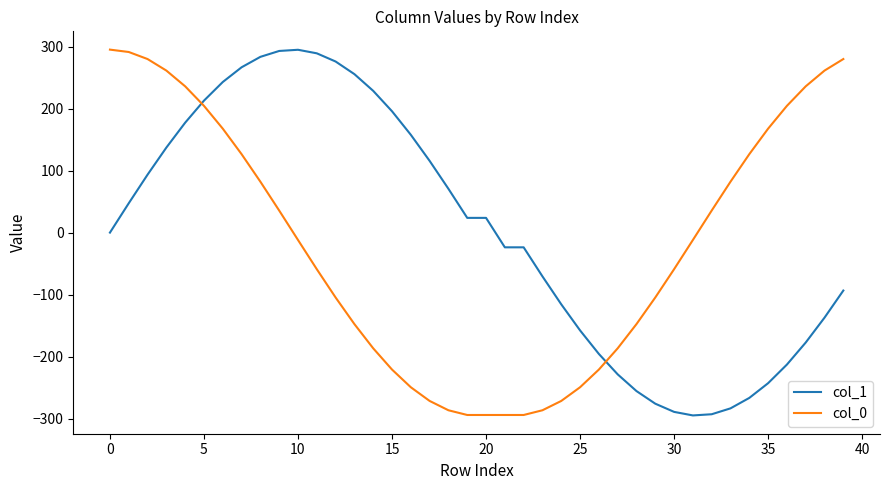

What is the lowest value of the col_0 series?

-294.0